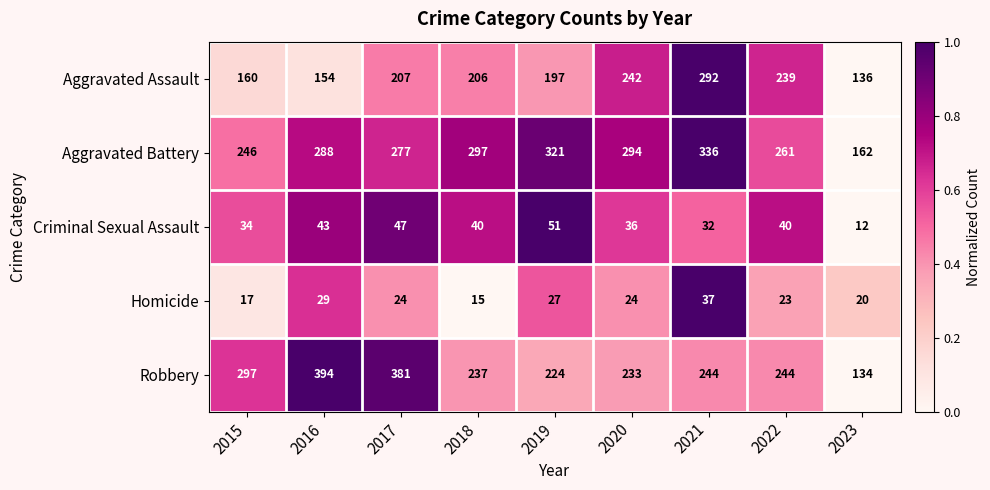

True or false: Aggravated Battery has a value of 425 at 2020.

False